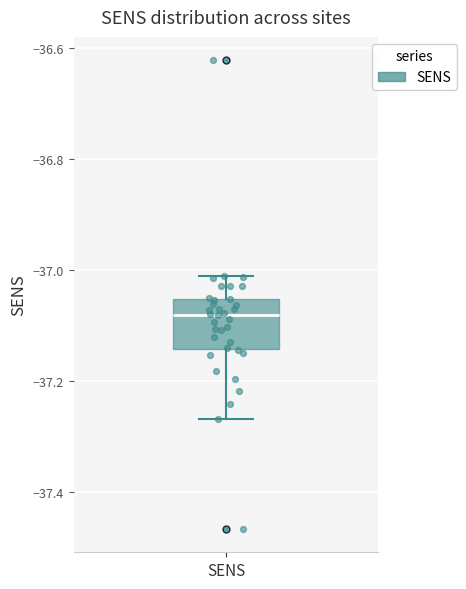

Read this box plot against the y-axis: the position of the median line, the range covered by the box, and the ends of both whiskers. The values are not printed on the chart, so give them approximately, as read against the axis.

median -37.08, box -37.14 to -37.06, whiskers -37.26 to -37.02